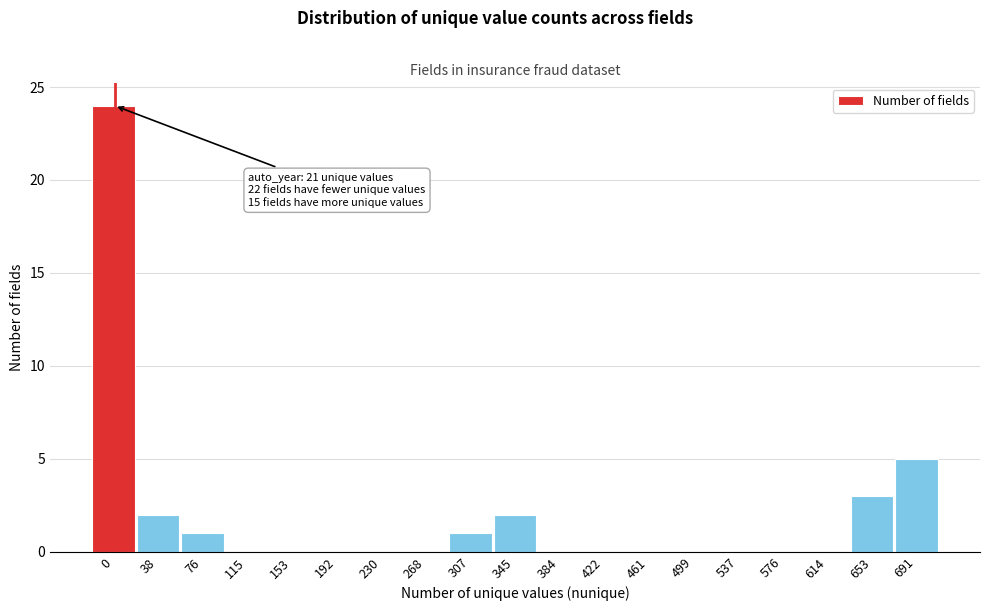

Reading left to right, extract all data points from this chart.

0=24	38=2	76=1	115=0	153=0	192=0	230=0	268=0	307=1	345=2	384=0	422=0	461=0	499=0	537=0	576=0	614=0	653=3	691=5